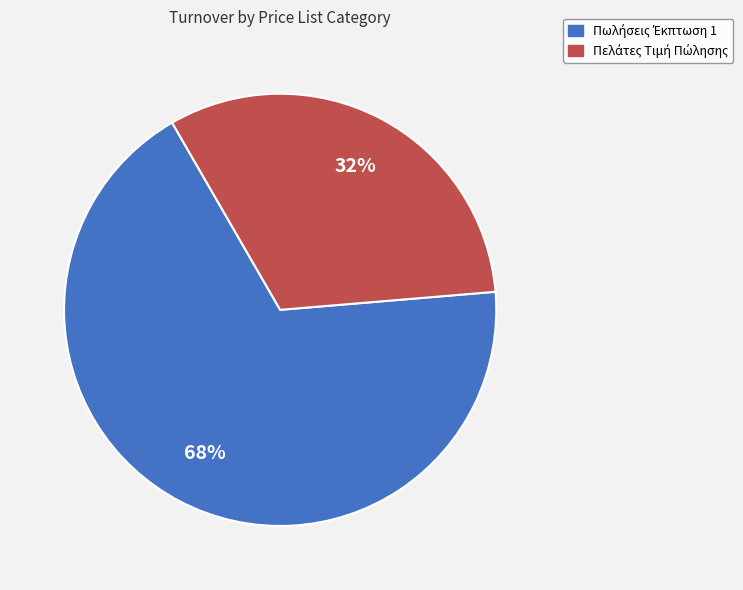

To the nearest percent, what is the average slice percentage?

50%